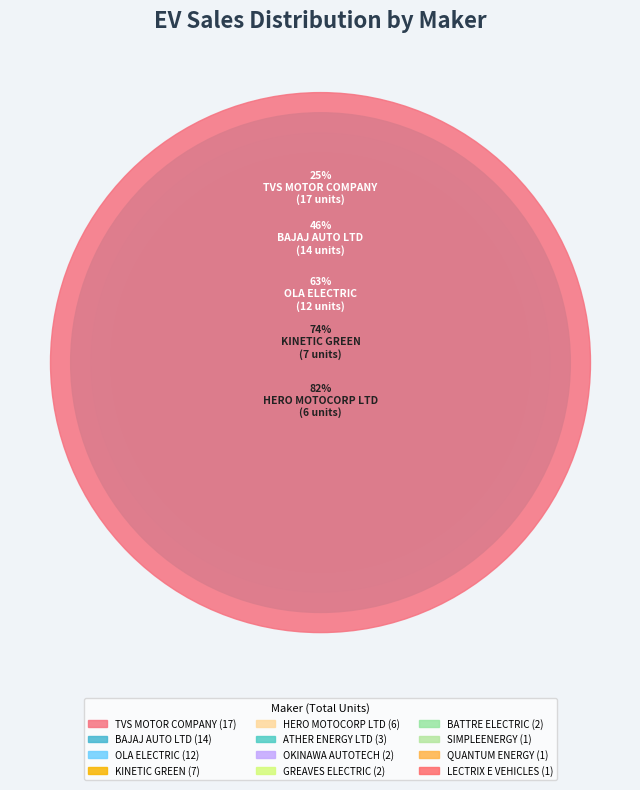

To the nearest percent, what is the difference between the largest and smallest slice percentages?

24%